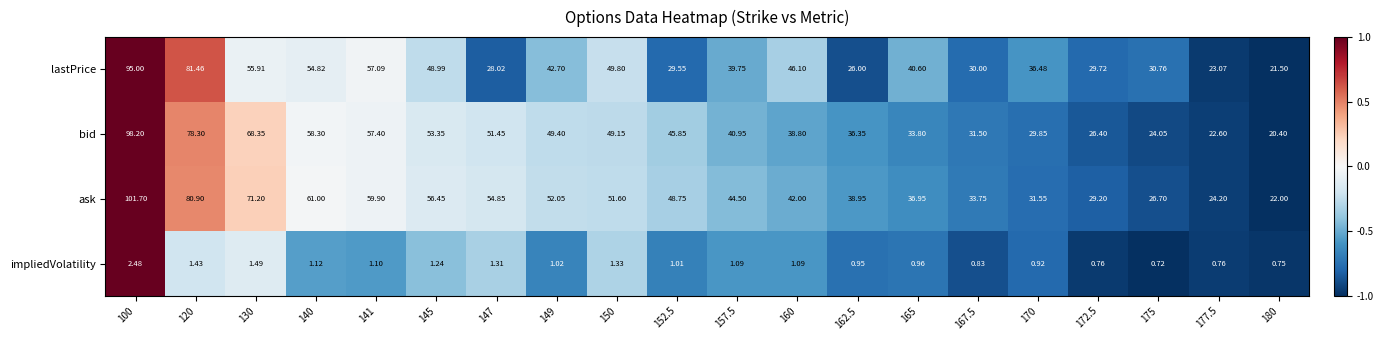

Rank the series by their maximum value, from lowest to highest.

impliedVolatility, lastPrice, bid, ask